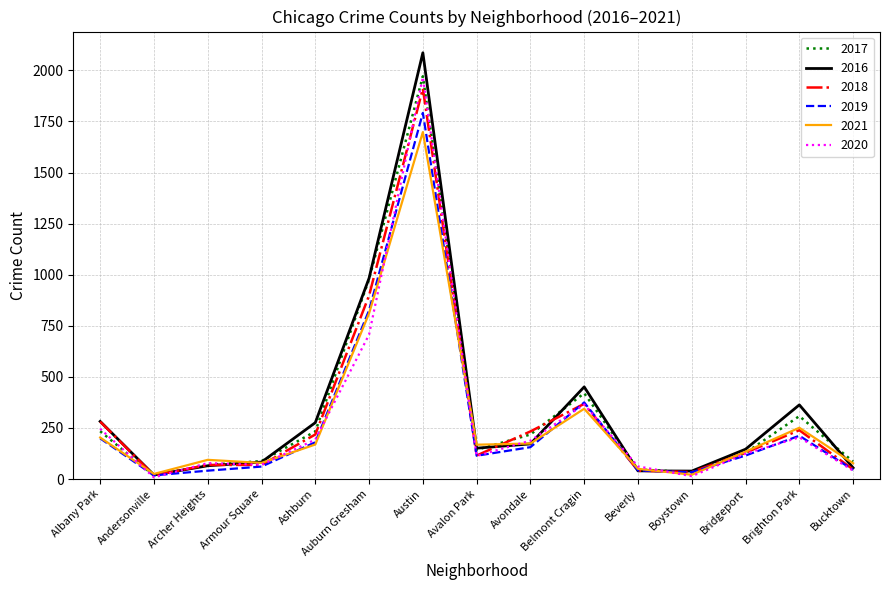

Is it true that 2021 equals 280 at Avalon Park?

False